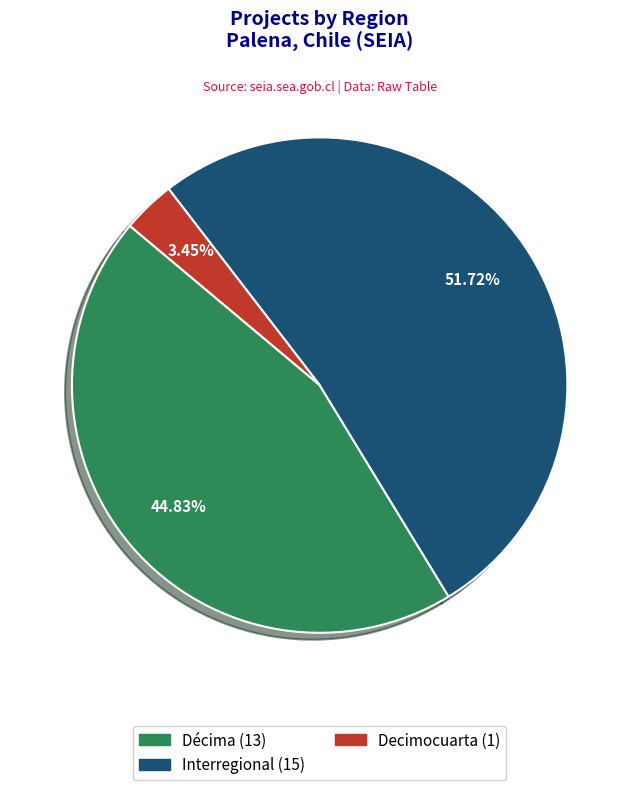

What is the smallest slice in the pie chart?

Decimocuarta